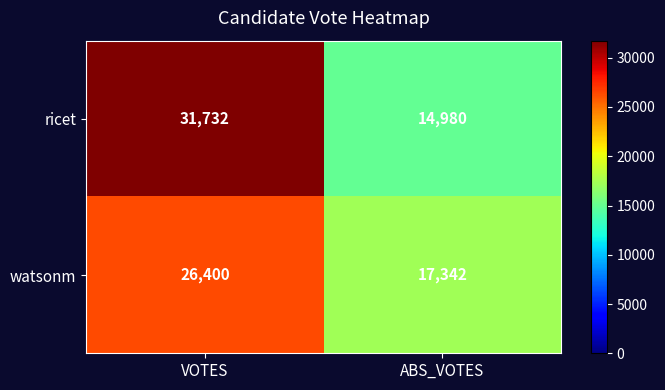

What is the average value of the watsonm series?

21871